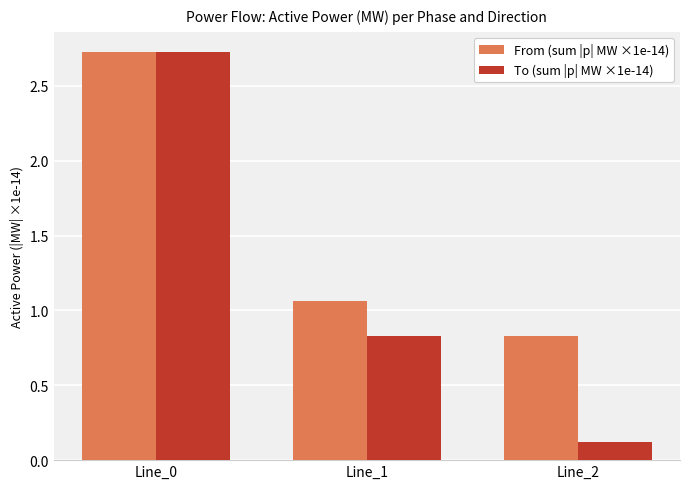

At which category does the chart reach its minimum across all series?

Line_2